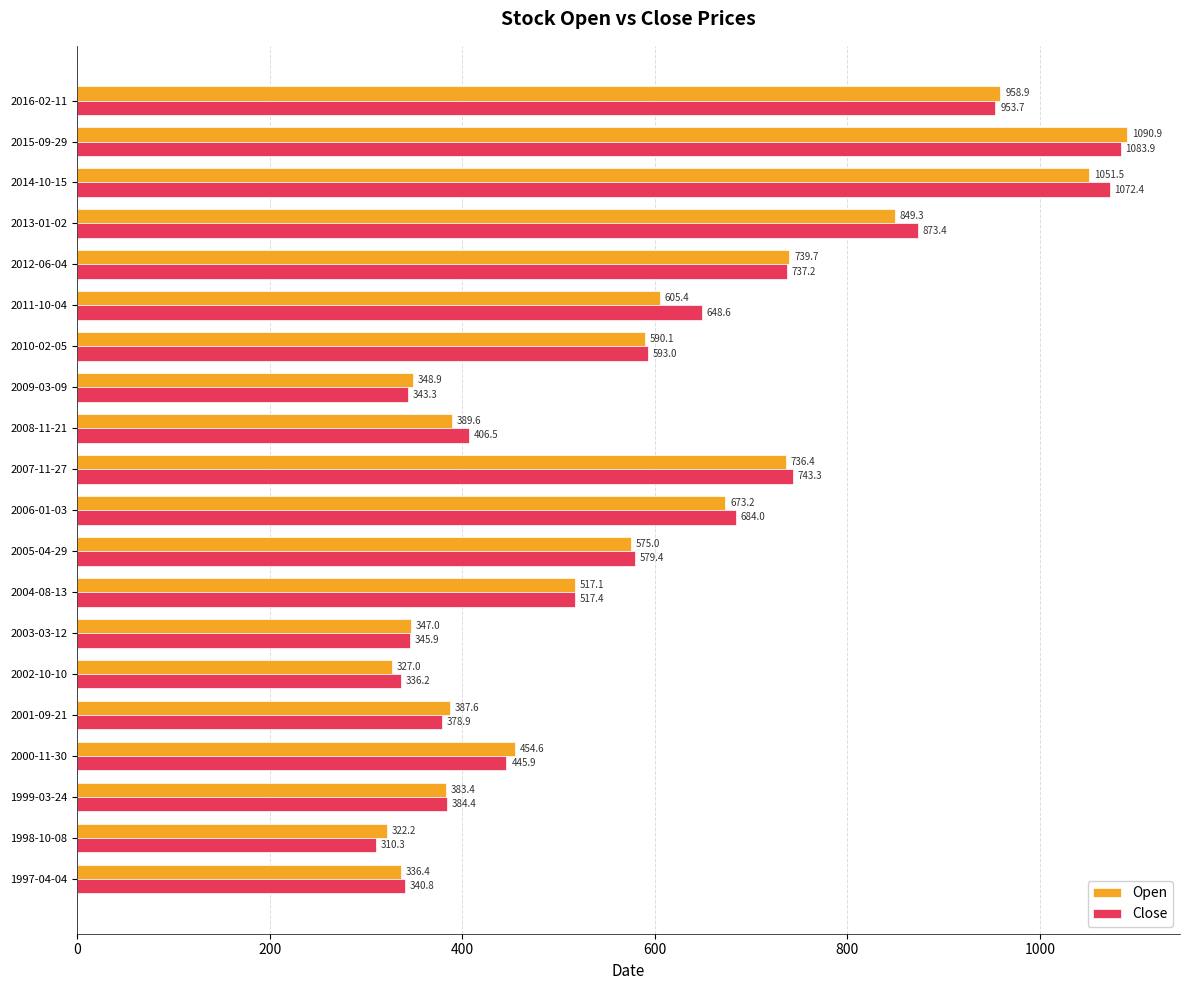

What is the average value of the Open series?

584.2